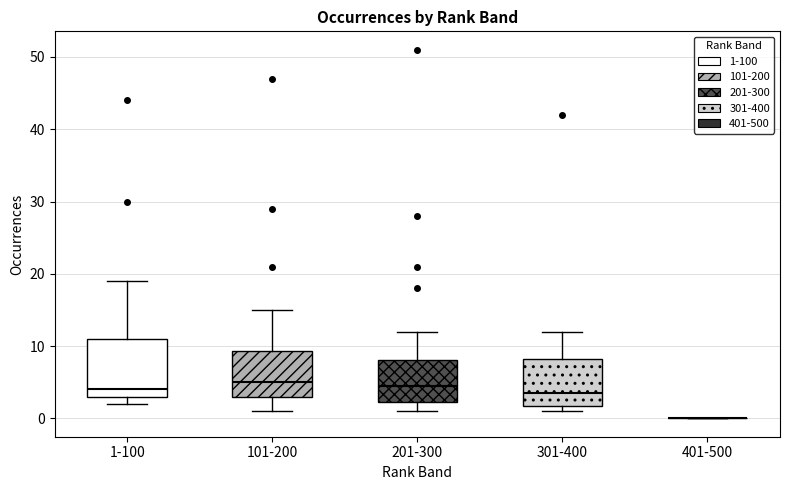

Reading left to right, transcribe this box plot: for each box, give where its median line is, the range the box spans, and where its two whiskers end, as read against the y-axis. The values are not printed on the chart, so give them approximately, as read against the axis.

1-100: median 4, box 3 to 11, whiskers 2 to 19
101-200: median 5, box 3 to 9, whiskers 1 to 15
201-300: median 5, box 2 to 8, whiskers 1 to 12
301-400: median 4, box 2 to 8, whiskers 1 to 12
401-500: box collapsed to a line at 0, whiskers 0 to 0